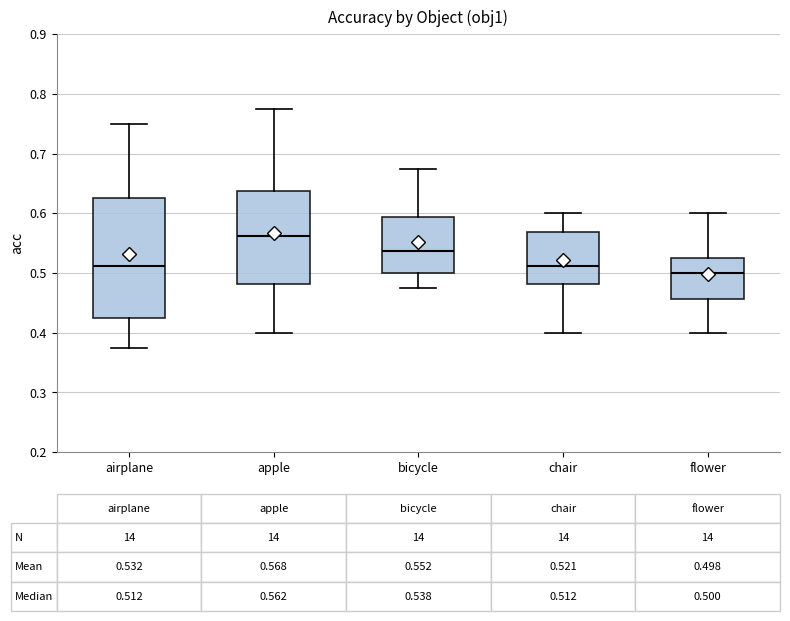

Comparing the boxes themselves (not the whiskers), which one is the tallest?

airplane